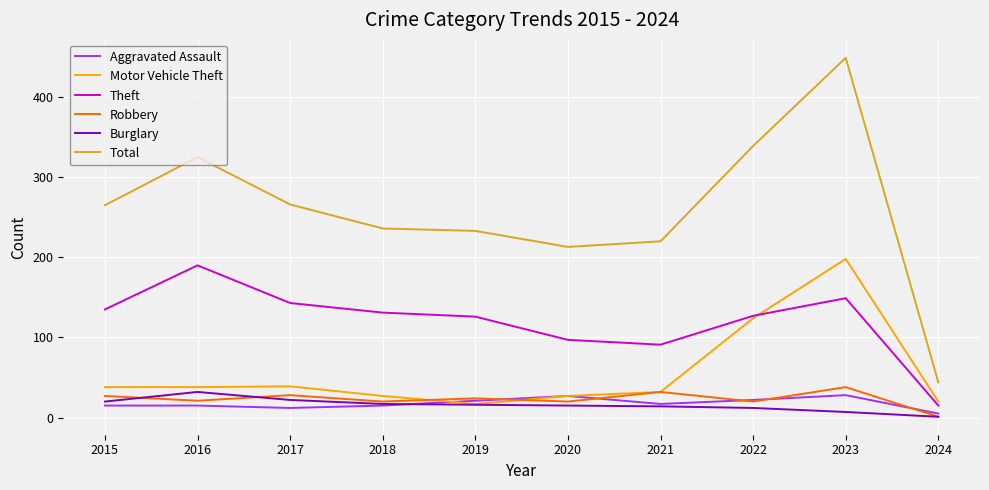

Is it true that Motor Vehicle Theft equals 124 at 2022?

True